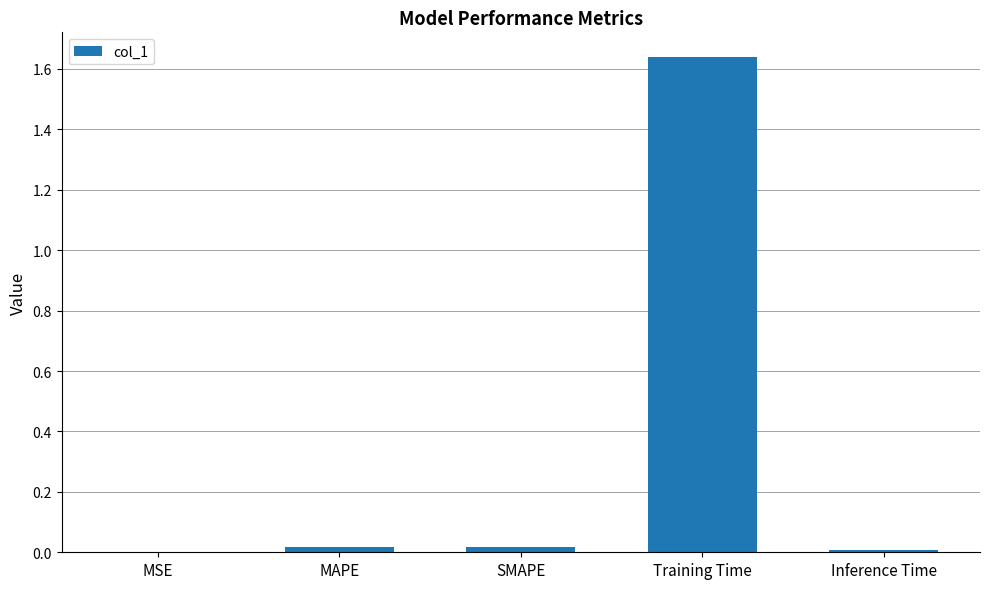

The value at MAPE is 0.0. True or false?

True